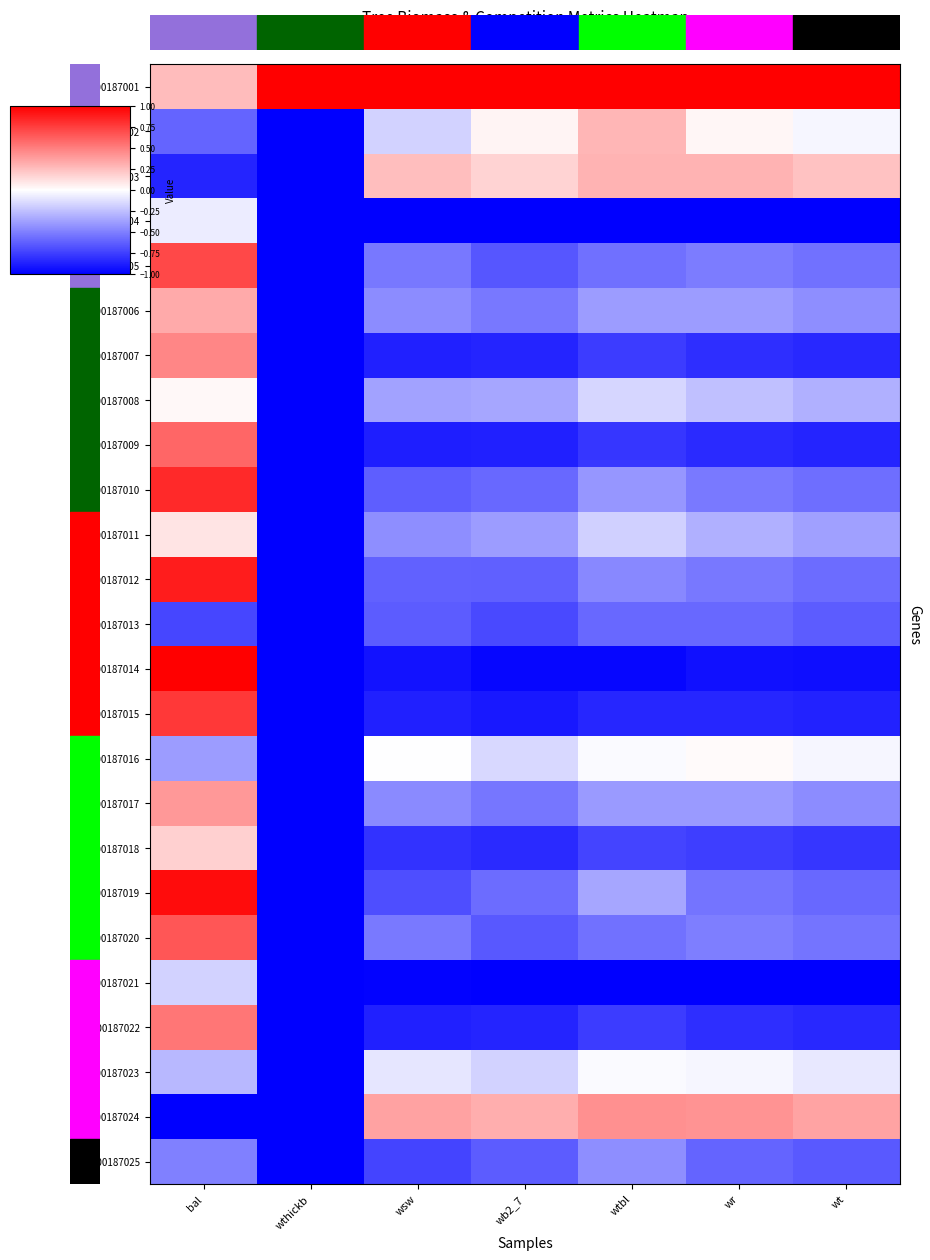

Which has a higher value, wthickb or wb2_7?

wthickb